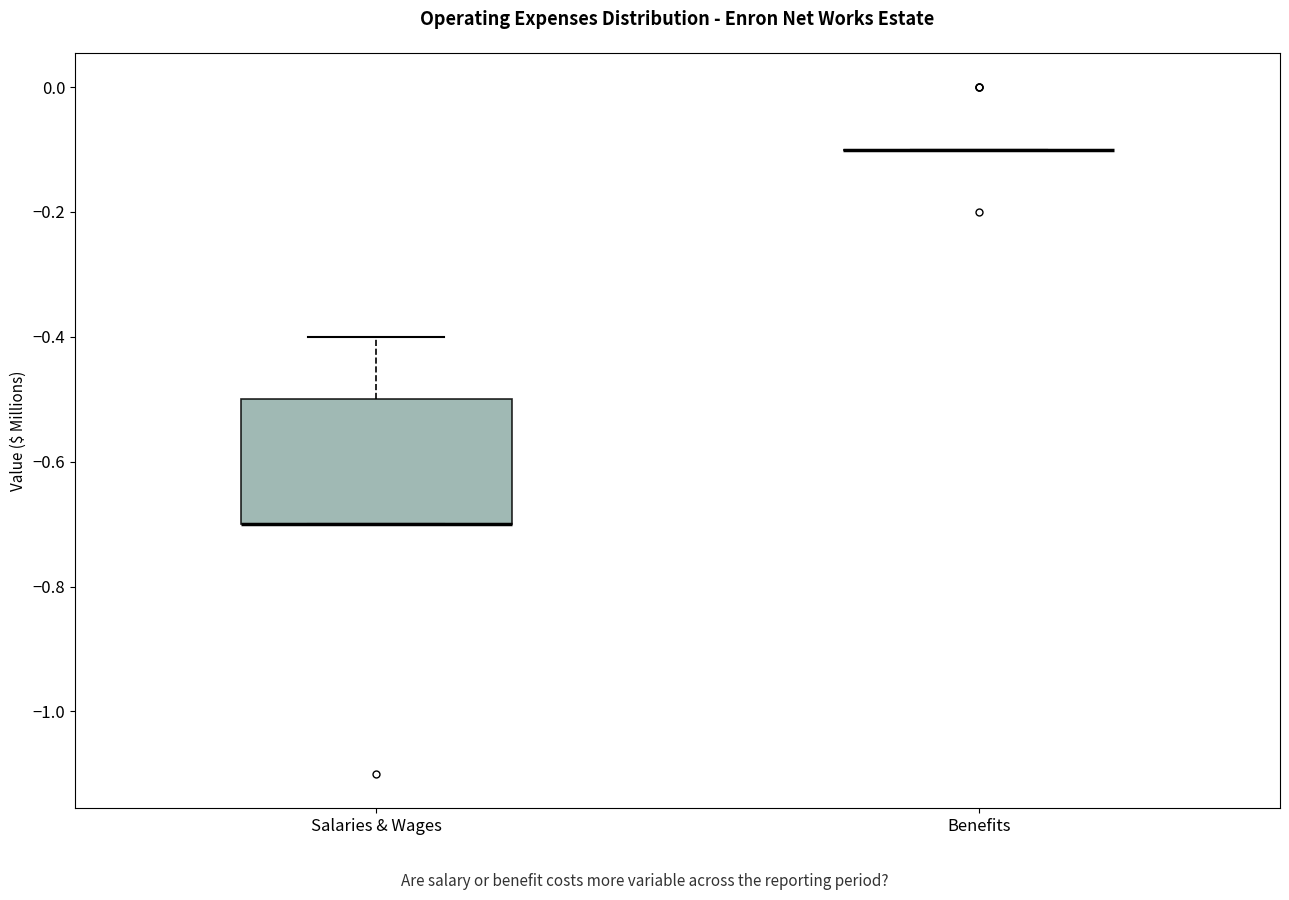

Where does the upper whisker of the box for Salaries & Wages end on the y-axis? The values are not printed on the chart, so give them approximately, as read against the axis.

-0.4